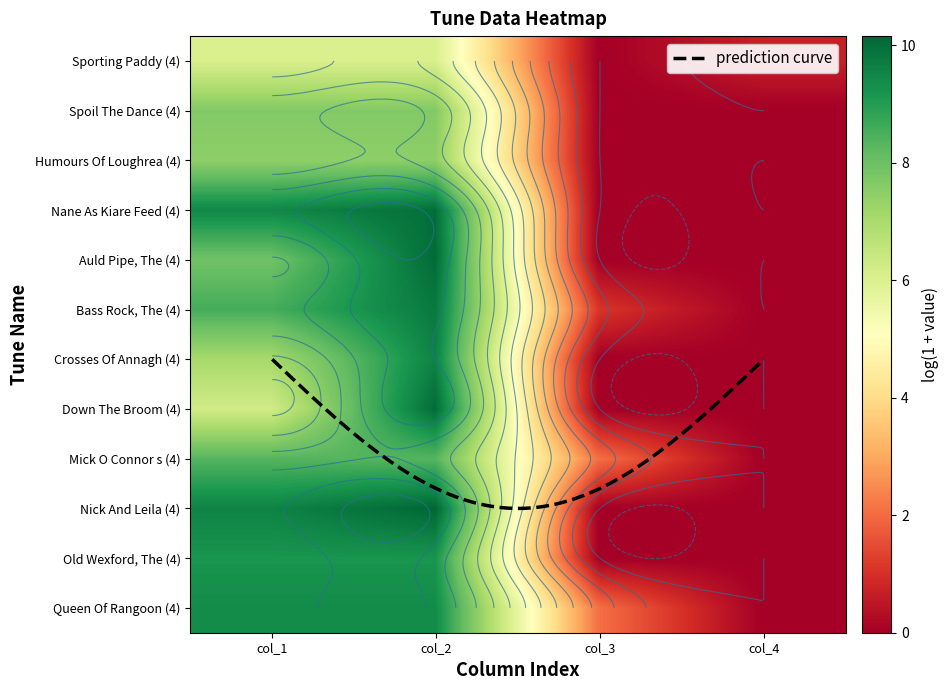

Count the number of categories in the chart.

4